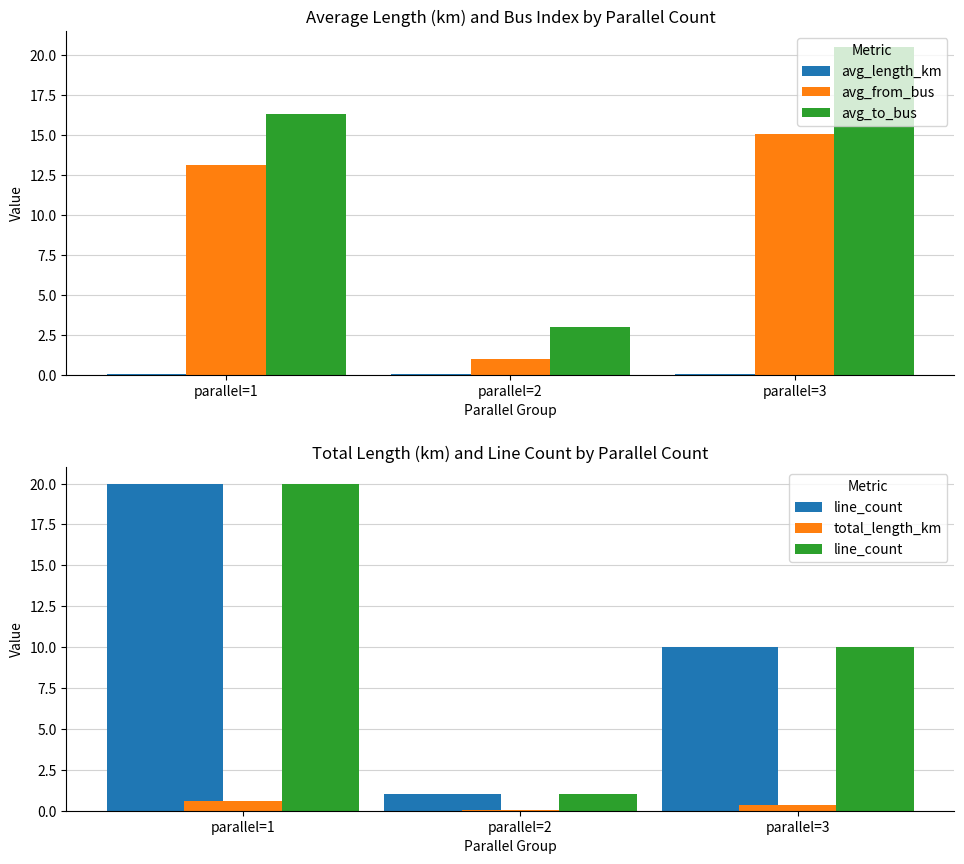

What is the average value of the avg_to_bus series?

13.3